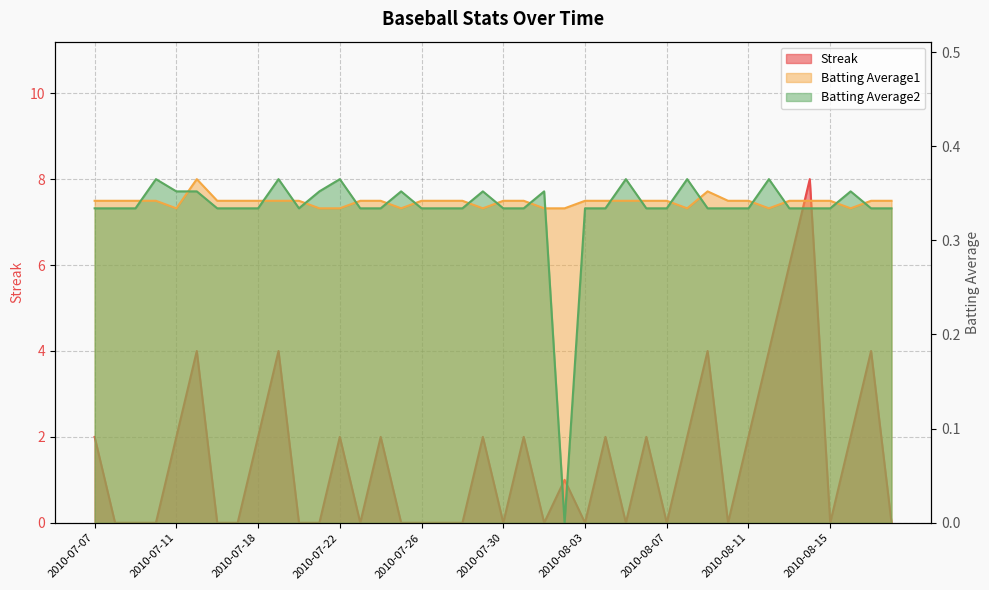

What is the label of the 11th point from the right?

2010-08-08